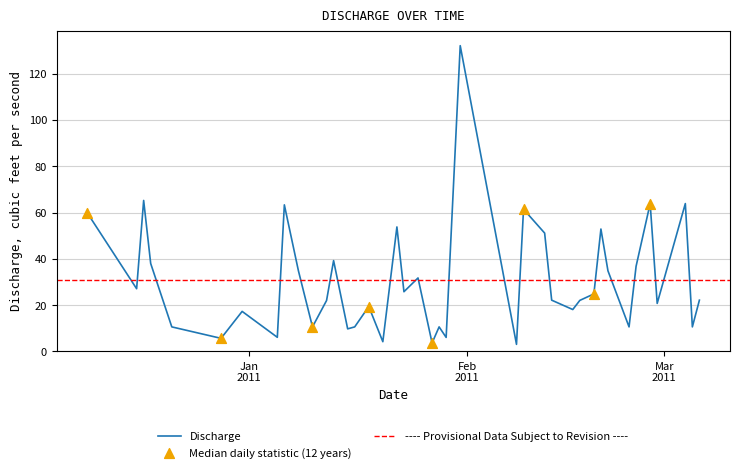

What is the change in value from 2011-02-09 to 2011-03-06?

-39.3